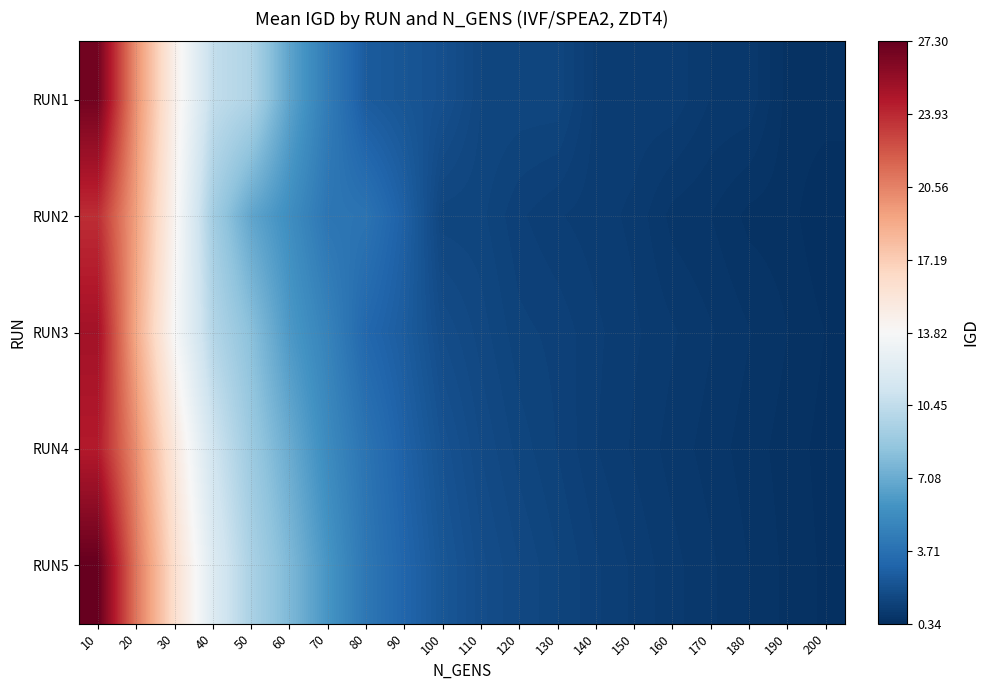

Reading right to left, extract all data points from this chart.

RUN1: 200=0.5	190=0.5	180=0.8	170=0.9	160=1.0	150=1.0	140=1.0	130=1.5	120=1.5	110=1.5	100=2.0	90=2.3	80=2.6	70=4.4	60=6.7	50=9.7	40=10.5	30=14.6	20=20.0	10=26.8
RUN2: 200=0.3	190=0.5	180=0.5	170=0.7	160=0.7	150=0.9	140=1.0	130=1.1	120=1.2	110=1.4	100=1.4	90=2.8	80=3.9	70=4.0	60=5.5	50=6.8	40=9.2	30=14.2	20=19.3	10=23.8
RUN3: 200=0.4	190=0.6	180=0.7	170=0.8	160=0.9	150=1.0	140=1.1	130=1.2	120=1.3	110=1.6	100=1.8	90=2.6	80=3.2	70=4.8	60=6.1	50=8.2	40=9.9	30=13.8	20=18.9	10=25.1
RUN4: 200=0.4	190=0.5	180=0.6	170=0.7	160=0.8	150=0.9	140=1.1	130=1.3	120=1.4	110=1.7	100=2.1	90=2.9	80=3.9	70=5.3	60=7.1	50=8.9	40=11.2	30=15.3	20=20.1	10=24.5
RUN5: 200=0.4	190=0.5	180=0.7	170=0.8	160=0.9	150=1.1	140=1.2	130=1.4	120=1.6	110=1.9	100=2.3	90=3.1	80=4.1	70=5.9	60=7.8	50=9.5	40=12.0	30=16.1	20=21.0	10=27.3